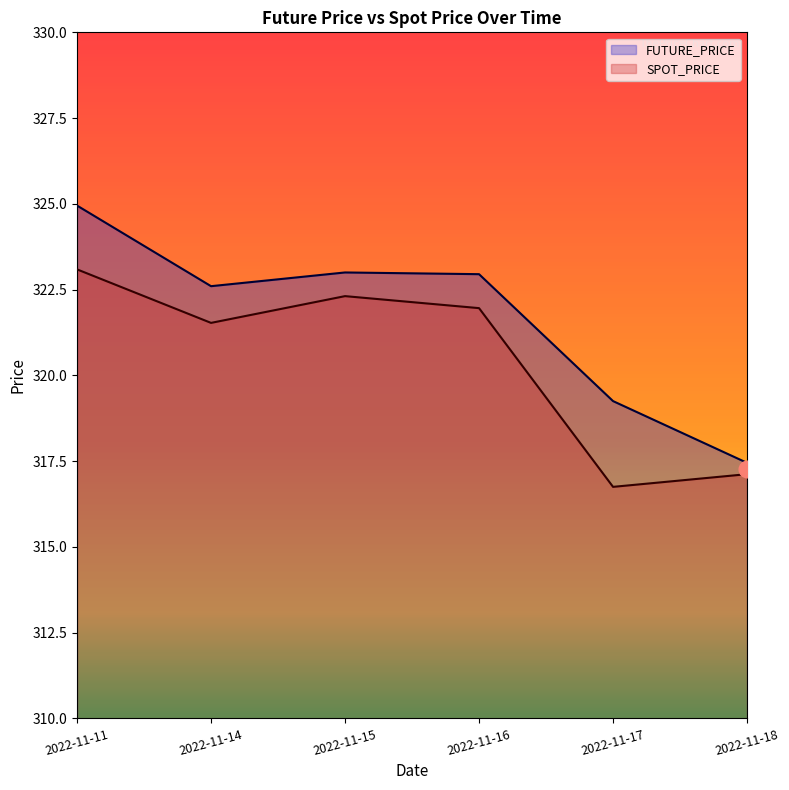

Between 2022-11-16 and 2022-11-18, which series saw the biggest shift?

FUTURE_PRICE